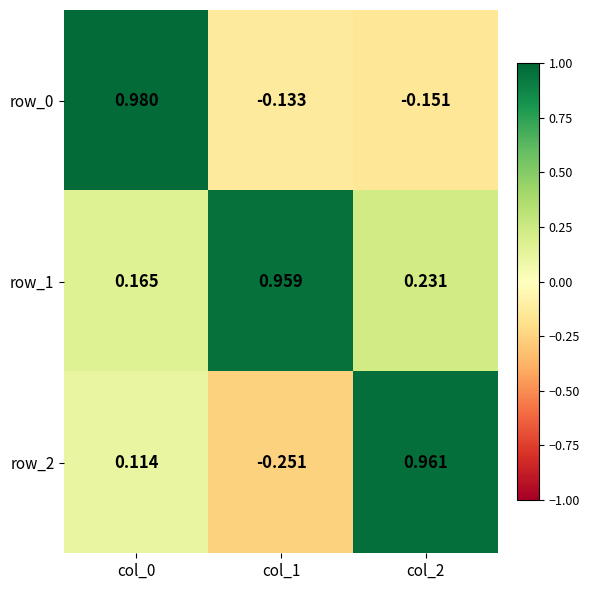

What is the difference between the maximum and minimum values in the row_1 series?

0.8